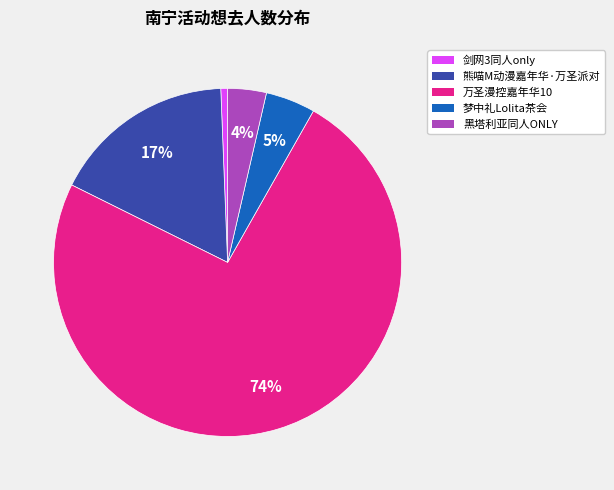

What percentage is the 黑塔利亚同人ONLY slice, to the nearest percent?

4%